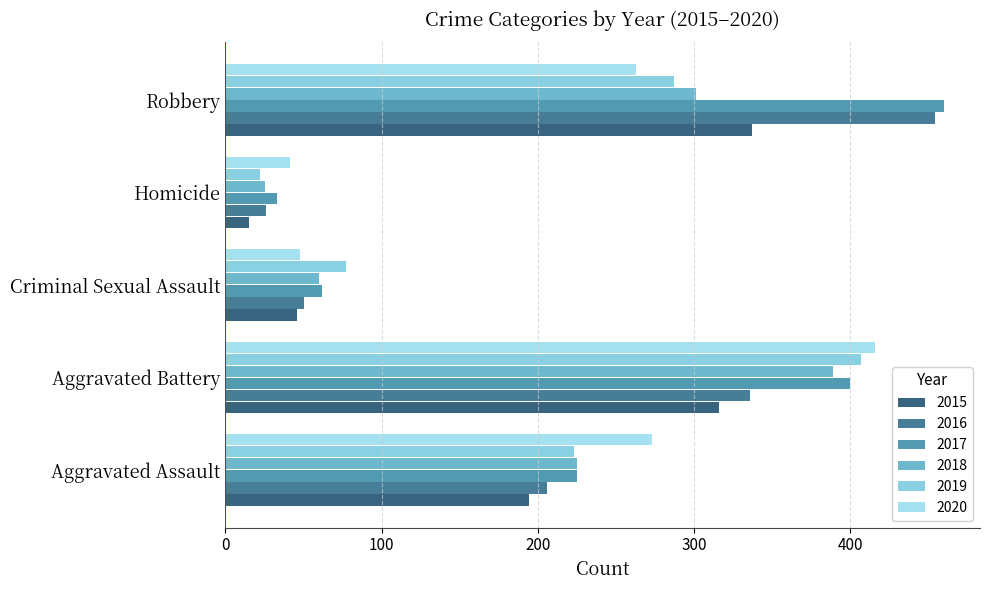

What are all the series names shown in the legend?

2015, 2016, 2017, 2018, 2019, 2020